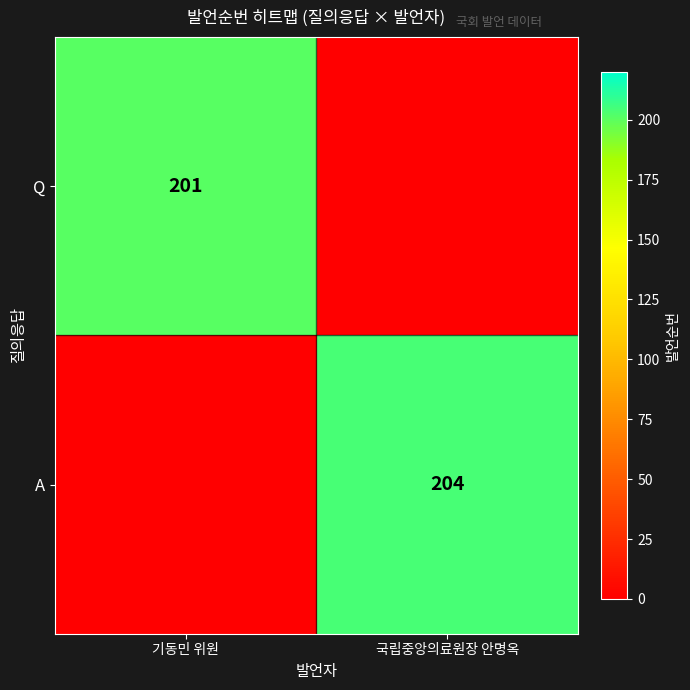

What is the spread (max minus min) of values at 기동민 위원?

201